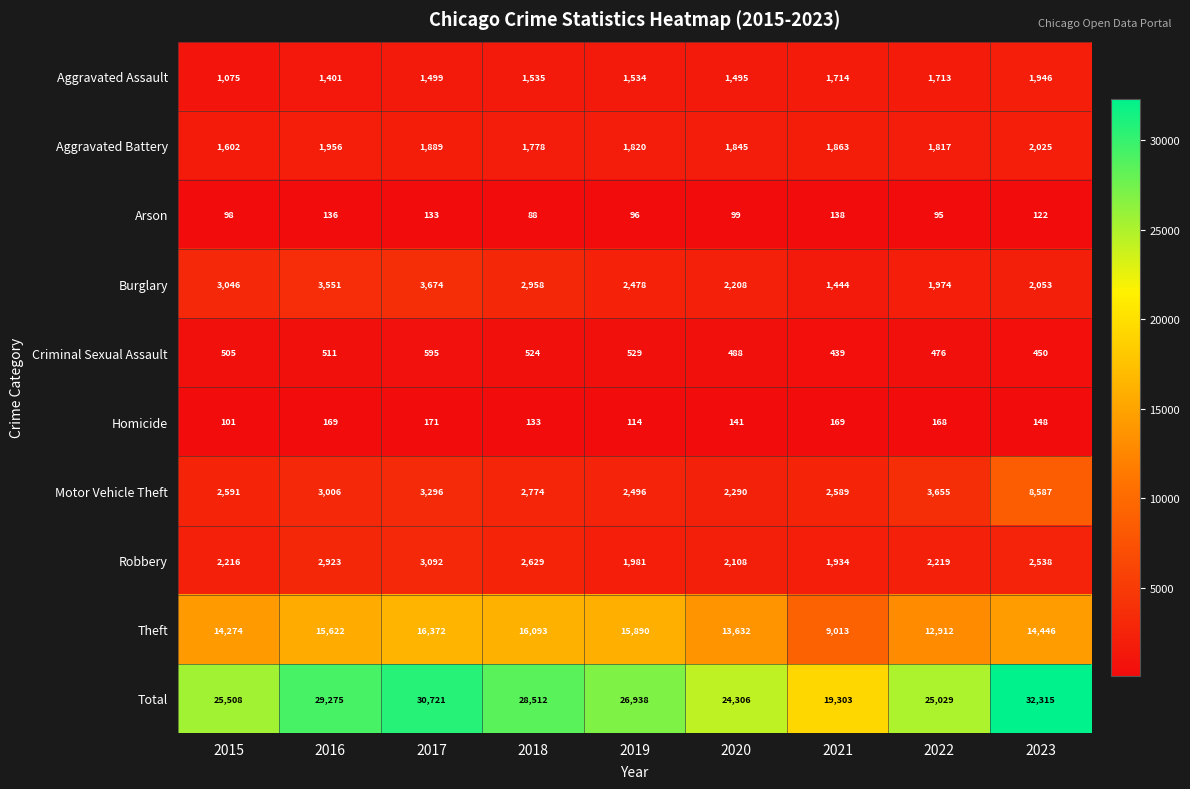

Rank the series at 2015 from lowest to highest value.

Arson, Homicide, Criminal Sexual Assault, Aggravated Assault, Aggravated Battery, Robbery, Motor Vehicle Theft, Burglary, Theft, Total